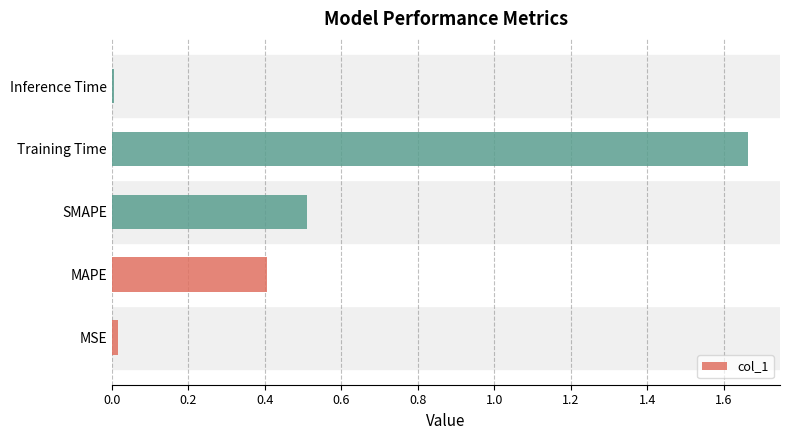

Which has a higher value, MAPE or MSE?

MAPE